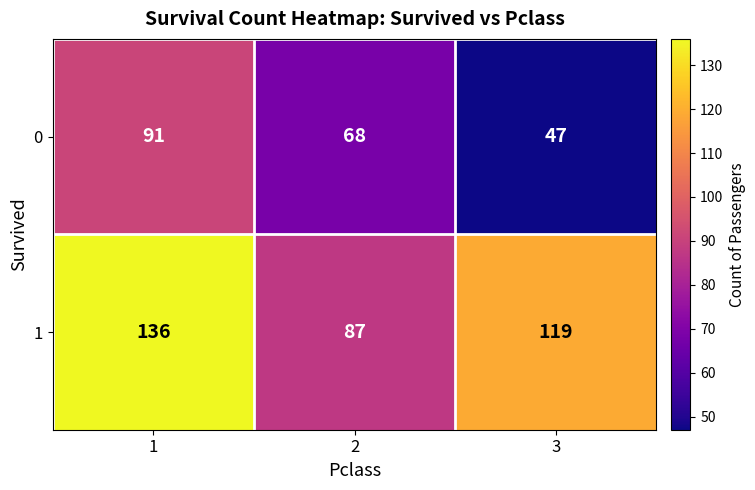

Between 2 and 3, which series saw the biggest shift?

1